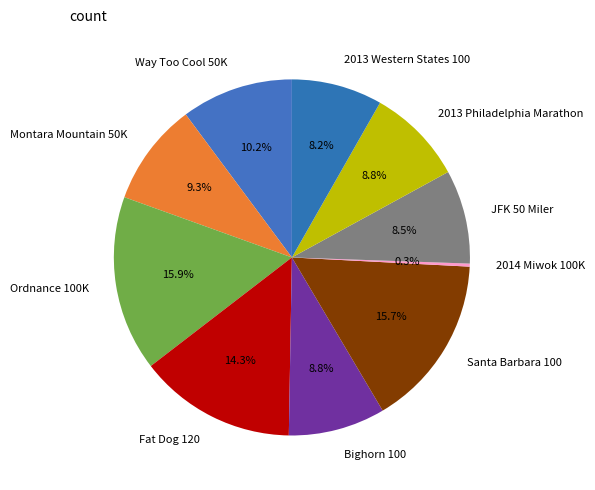

True or false: 2013 Philadelphia Marathon accounts for 9% of the total.

True